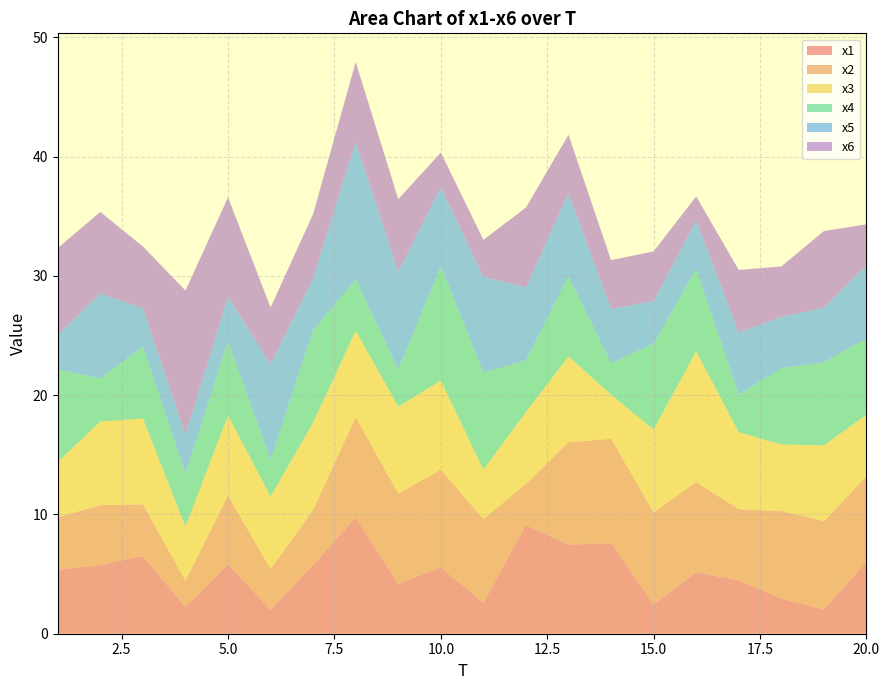

Reading left to right, what are all the values shown in this chart?

x1: 1=5.3	2=5.8	3=6.5	4=2.2	5=5.8	6=2.0	7=5.8	8=9.7	9=4.2	10=5.6	11=2.6	12=9.1	13=7.5	14=7.6	15=2.4	16=5.1	17=4.5	18=3.0	19=2.0	20=6.0
x2: 1=4.4	2=5.0	3=4.3	4=2.2	5=5.8	6=3.4	7=4.6	8=8.4	9=7.6	10=8.2	11=7.0	12=3.5	13=8.6	14=8.7	15=7.7	16=7.6	17=6.0	18=7.3	19=7.4	20=7.2
x3: 1=4.6	2=7.0	3=7.2	4=4.5	5=6.7	6=6.1	7=7.3	8=7.3	9=7.3	10=7.5	11=4.1	12=6.0	13=7.2	14=3.7	15=7.0	16=11.0	17=6.4	18=5.6	19=6.3	20=5.2
x4: 1=7.7	2=3.6	3=6.0	4=4.4	5=6.2	6=3.1	7=7.7	8=4.3	9=3.1	10=9.6	11=8.1	12=4.3	13=6.7	14=2.6	15=7.2	16=6.9	17=3.2	18=6.4	19=7.0	20=6.4
x5: 1=2.9	2=7.1	3=3.2	4=3.3	5=3.7	6=8.0	7=4.4	8=11.5	9=8.2	10=6.6	11=8.0	12=6.1	13=7.0	14=4.6	15=3.6	16=4.1	17=5.2	18=4.3	19=4.6	20=6.1
x6: 1=7.3	2=6.8	3=5.2	4=12.1	5=8.3	6=4.8	7=5.4	8=6.7	9=6.1	10=2.9	11=3.1	12=6.7	13=4.9	14=4.1	15=4.2	16=2.0	17=5.2	18=4.2	19=6.4	20=3.4